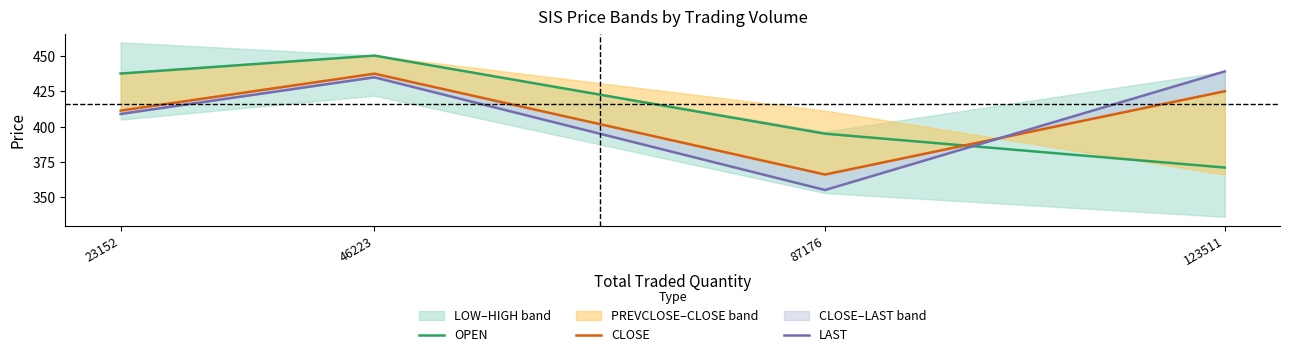

List the series in order of their peak value, highest first.

OPEN, LAST, CLOSE